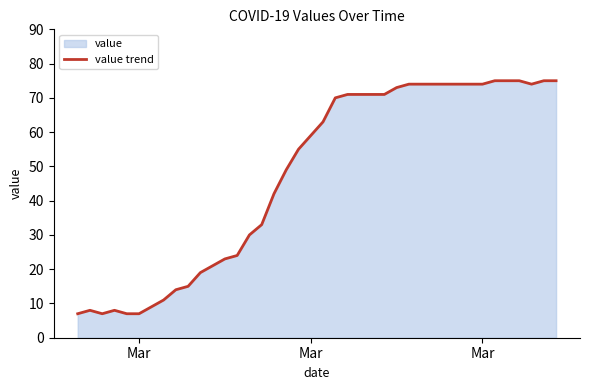

How many lines are shown in the chart?

1